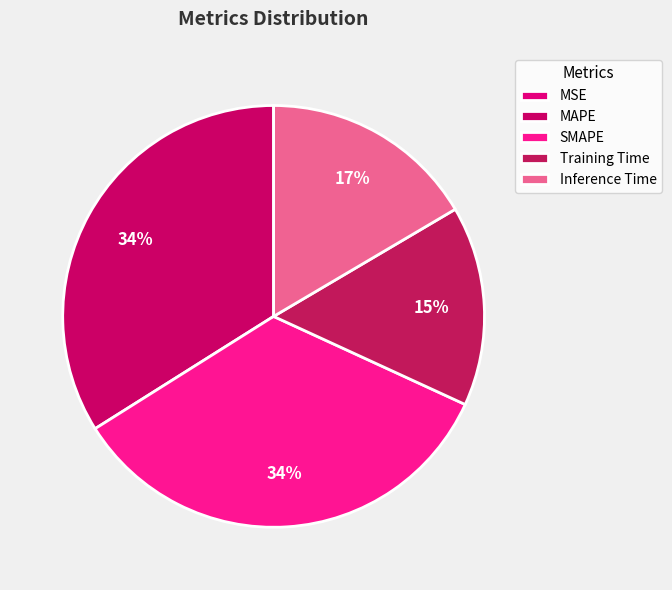

Which slice is the smallest?

MSE